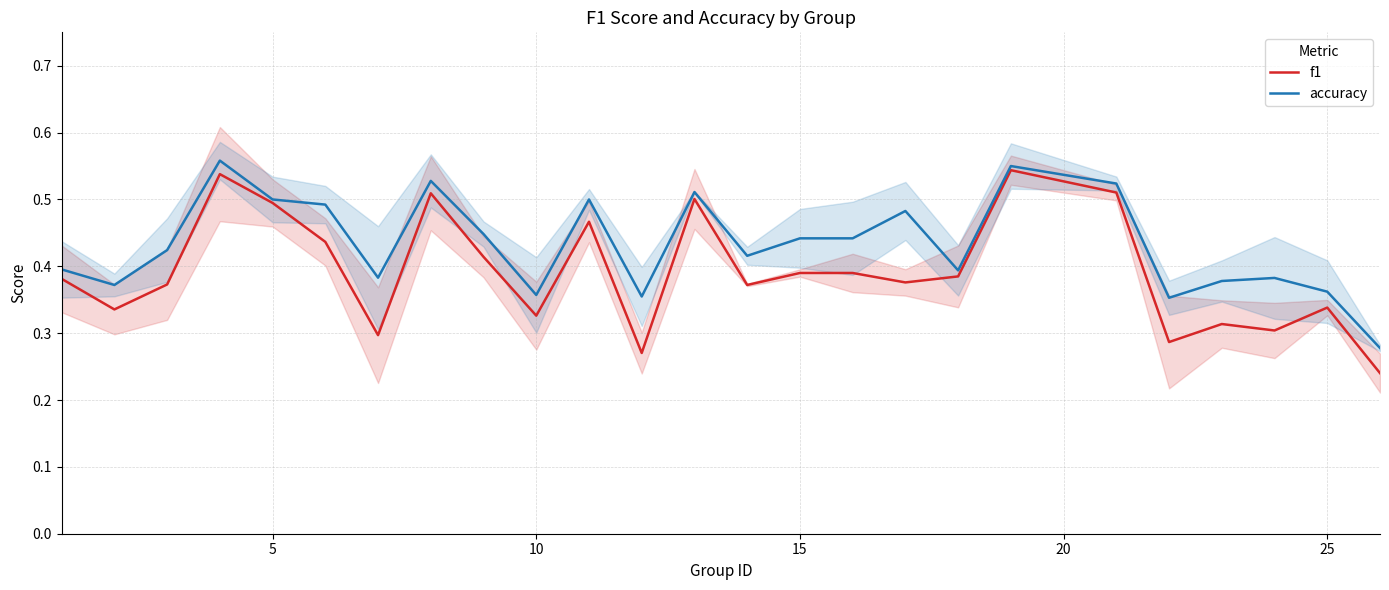

Is it true that accuracy equals 0.2 at 10?

False